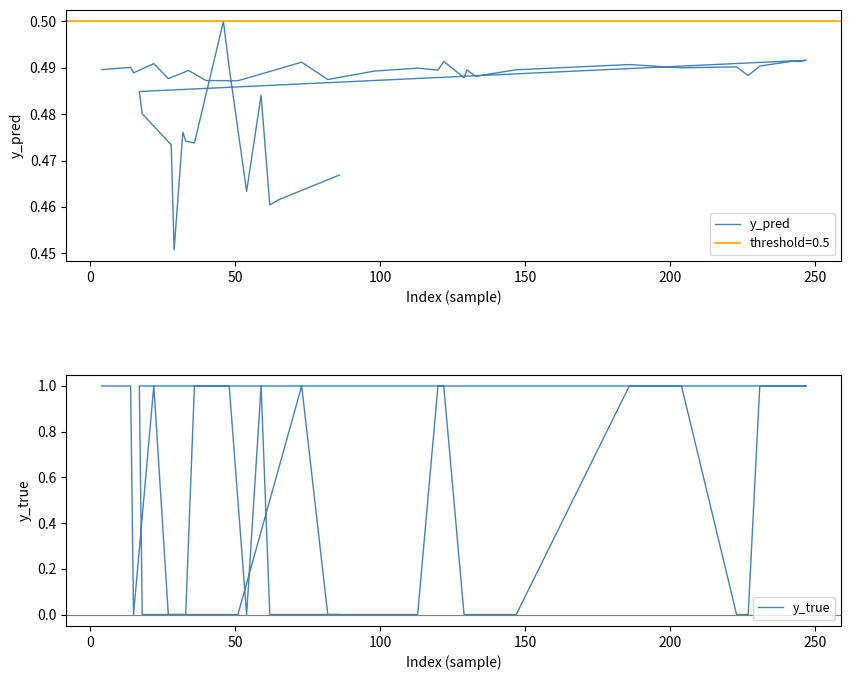

How many times do y_pred and y_true cross each other?

15